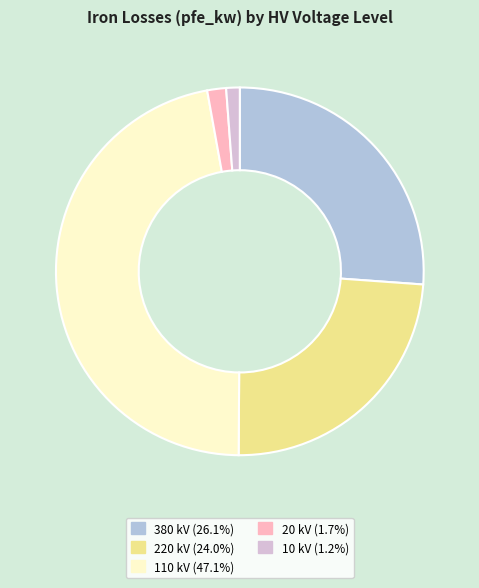

Does 20 kV account for over 50% of the chart?

No